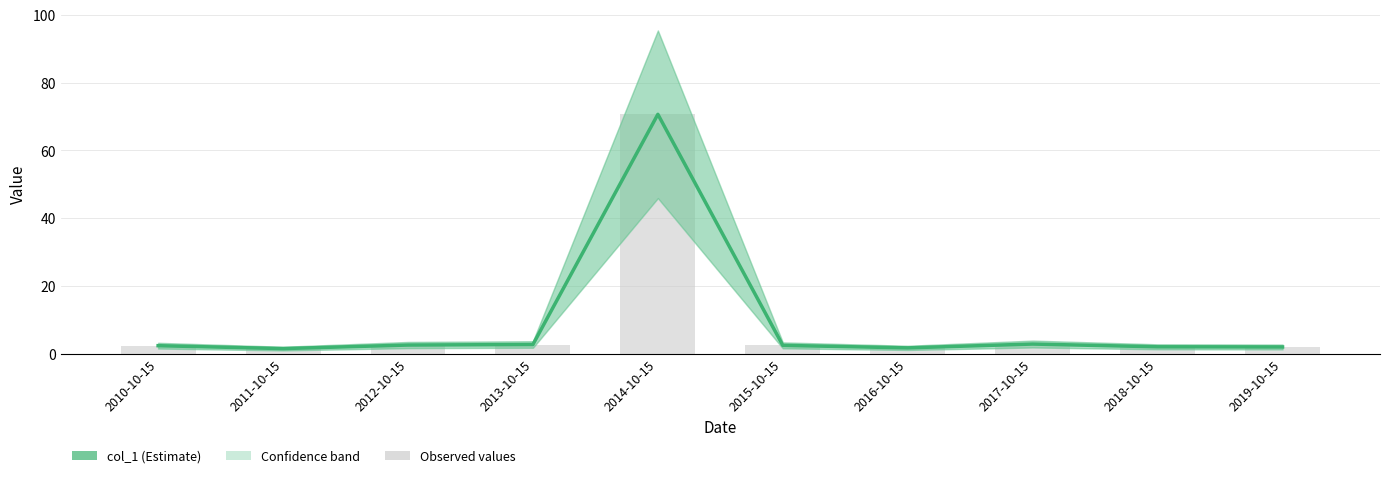

The value at 2015-10-15 is 1.4. True or false?

False